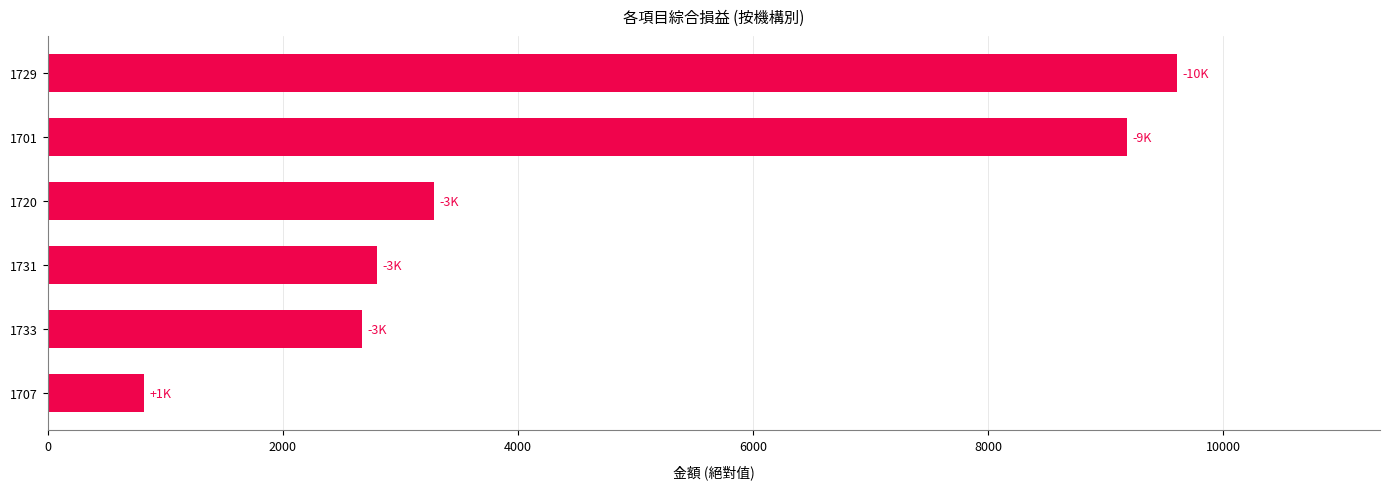

Between 1720 and 1729, which is larger?

1729